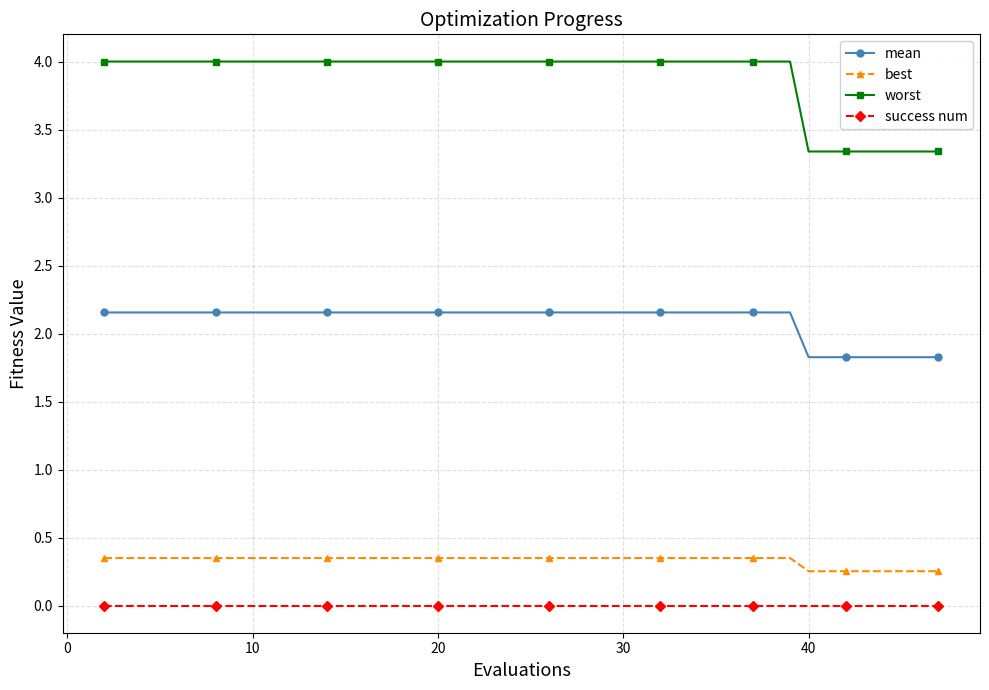

Which series has the widest spread of values?

worst